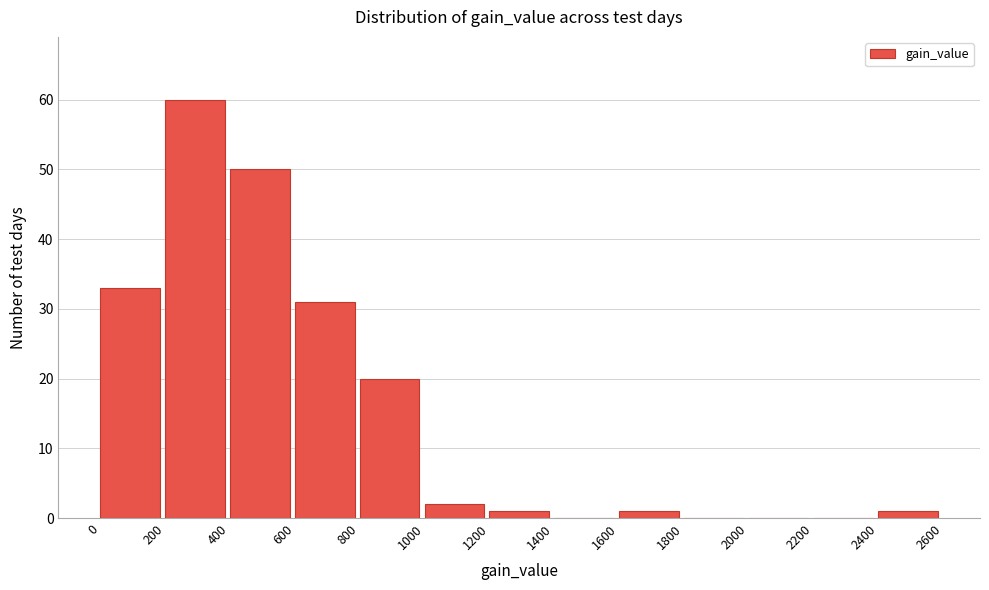

Over which range of the x-axis is the bar tallest?

200 to 400